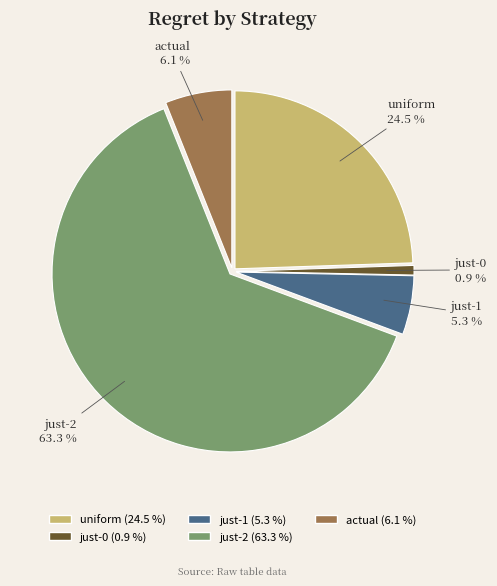

Which has a higher value, just-0 or just-2?

just-2